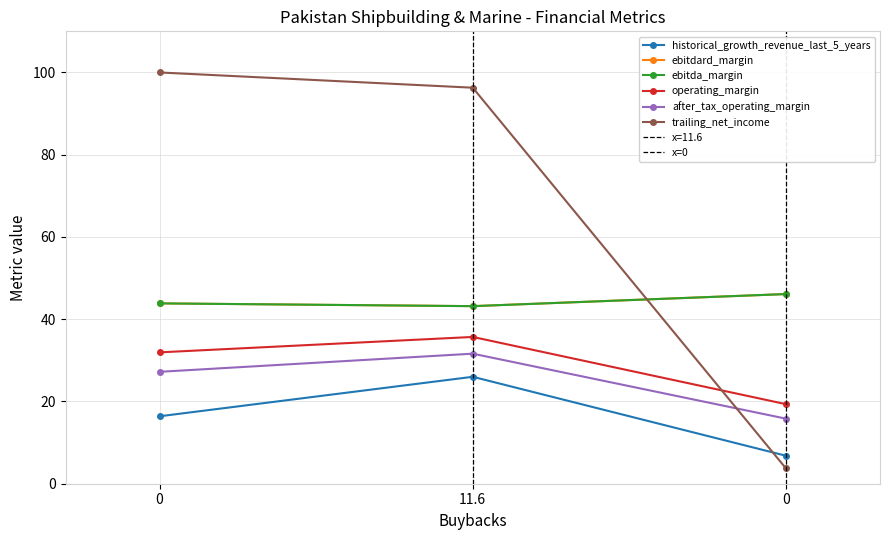

Is it true that historical_growth_revenue_last_5_years equals 8.4 at 11.6?

False